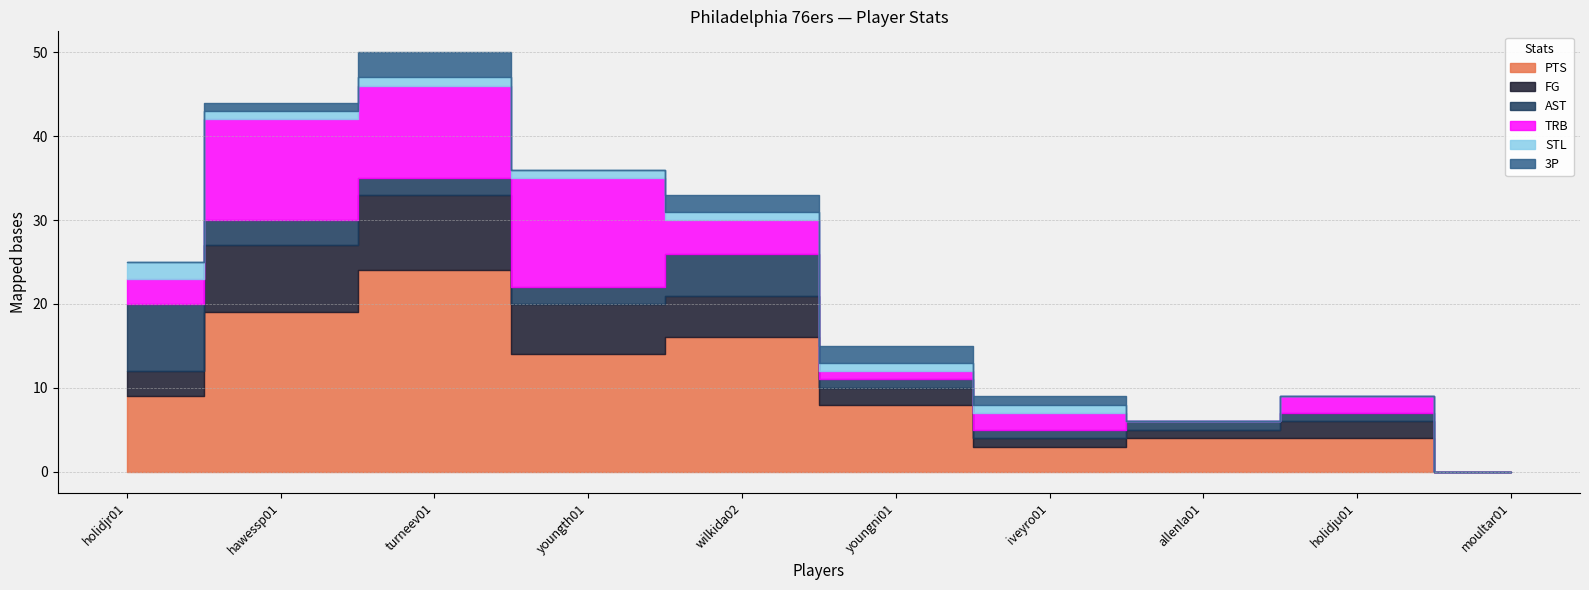

What is the greatest value displayed?

24